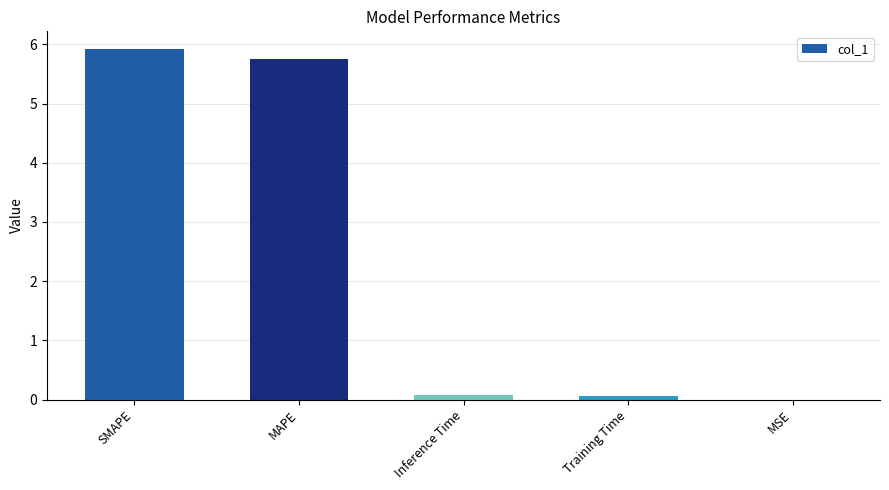

What is the change in value from Training Time to MSE?

-0.1